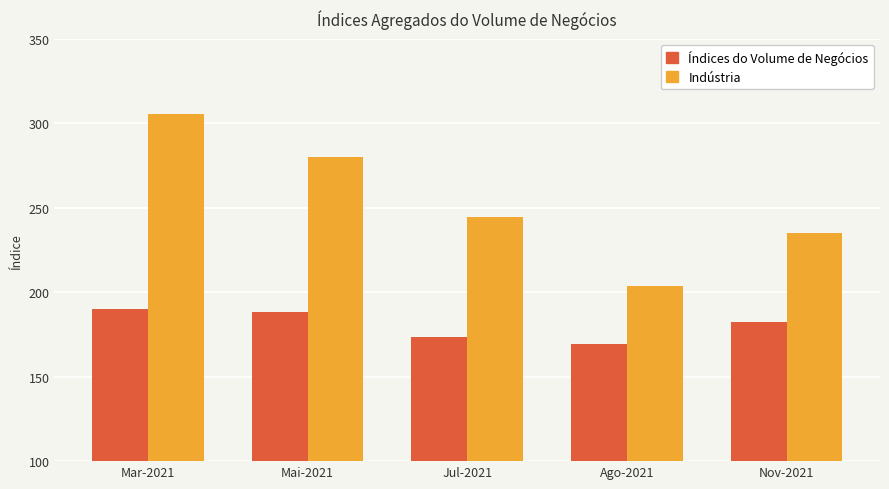

What are all the series names shown in the legend?

Índices do Volume de Negócios, Indústria